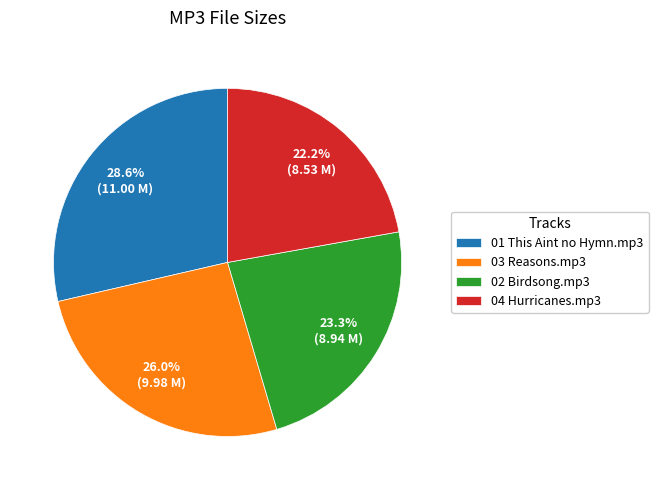

To the nearest percent, what is the combined percentage of 03 Reasons.mp3 and 01 This Aint no Hymn.mp3?

55%